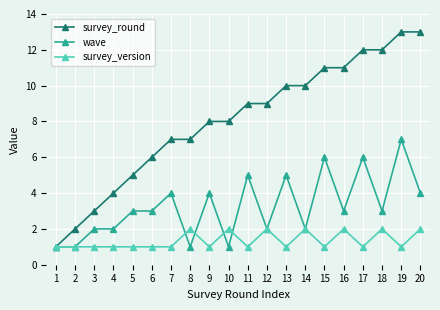

Is the value of wave at 5 greater than the value of survey_round at 11?

No